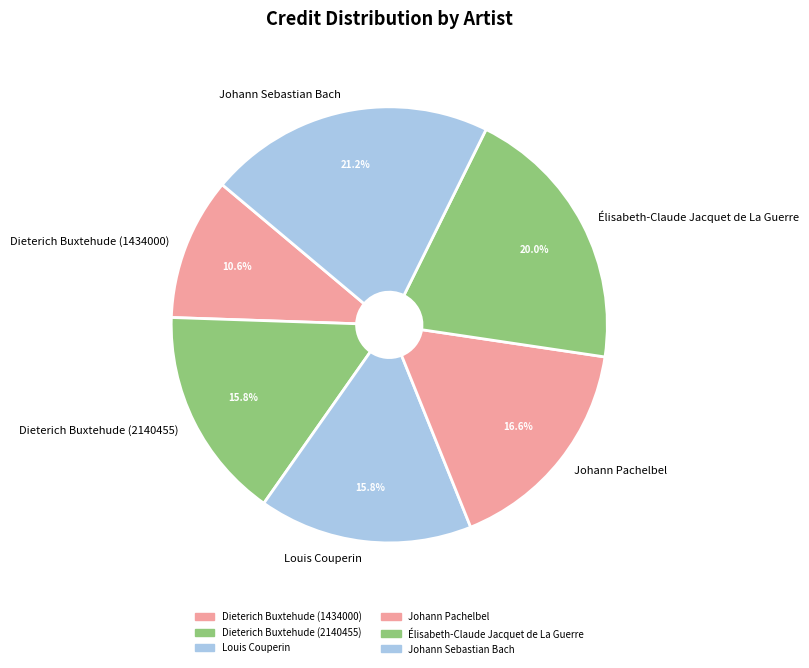

What is the largest slice in the pie chart?

Johann Sebastian Bach